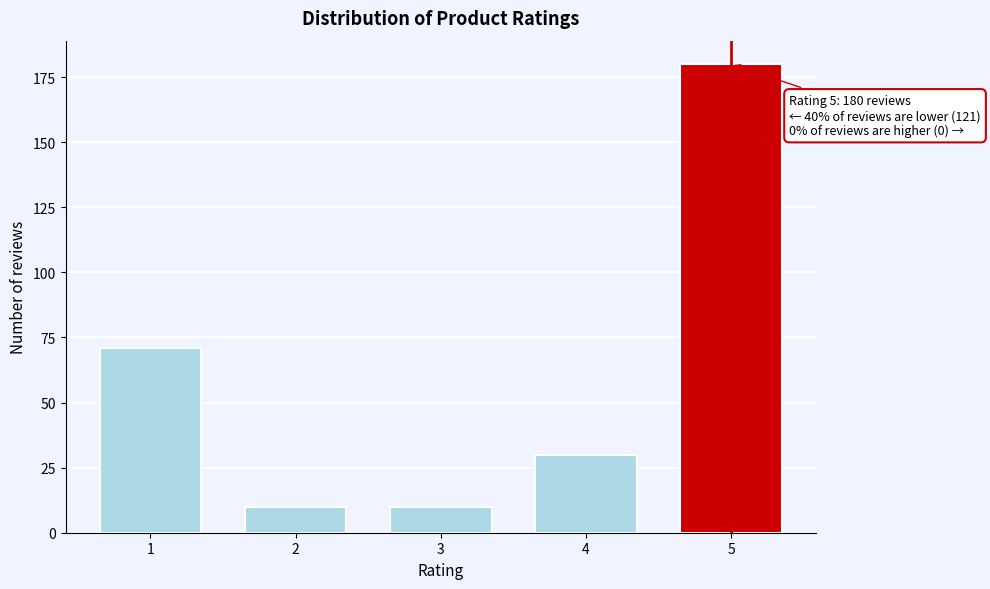

Reading left to right, transcribe all the data shown in this chart.

1=71	2=10	3=10	4=30	5=180